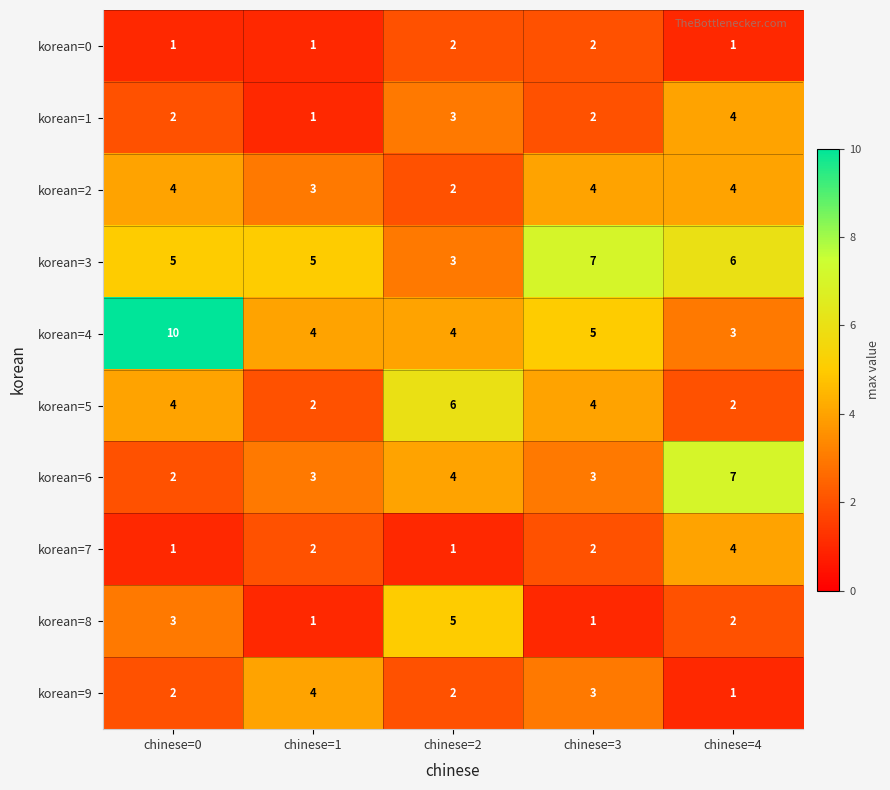

Between chinese=0 and chinese=1, which series saw the biggest shift?

korean=4